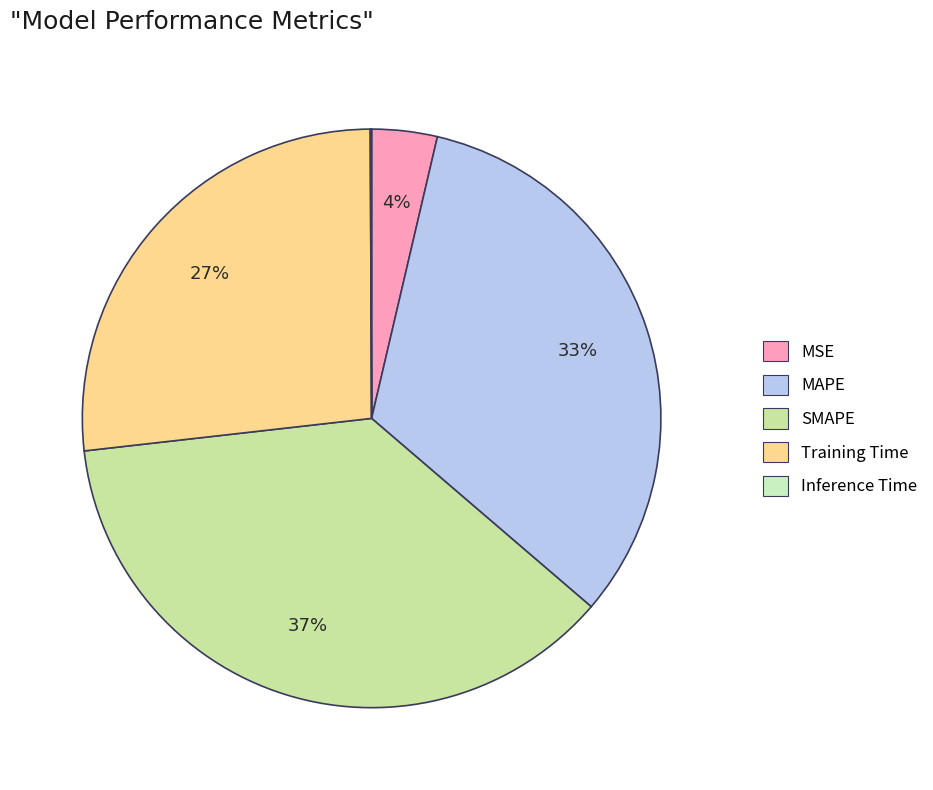

Is SMAPE the majority of the pie?

No